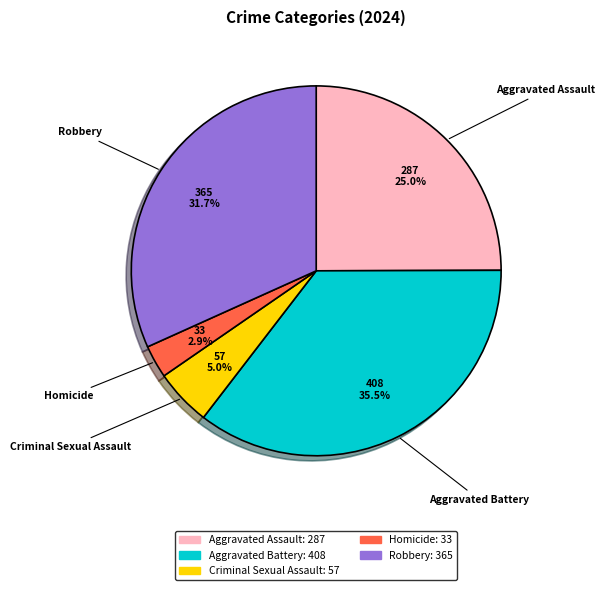

To the nearest percent, what is the difference between the Robbery and Homicide slice percentages?

29%